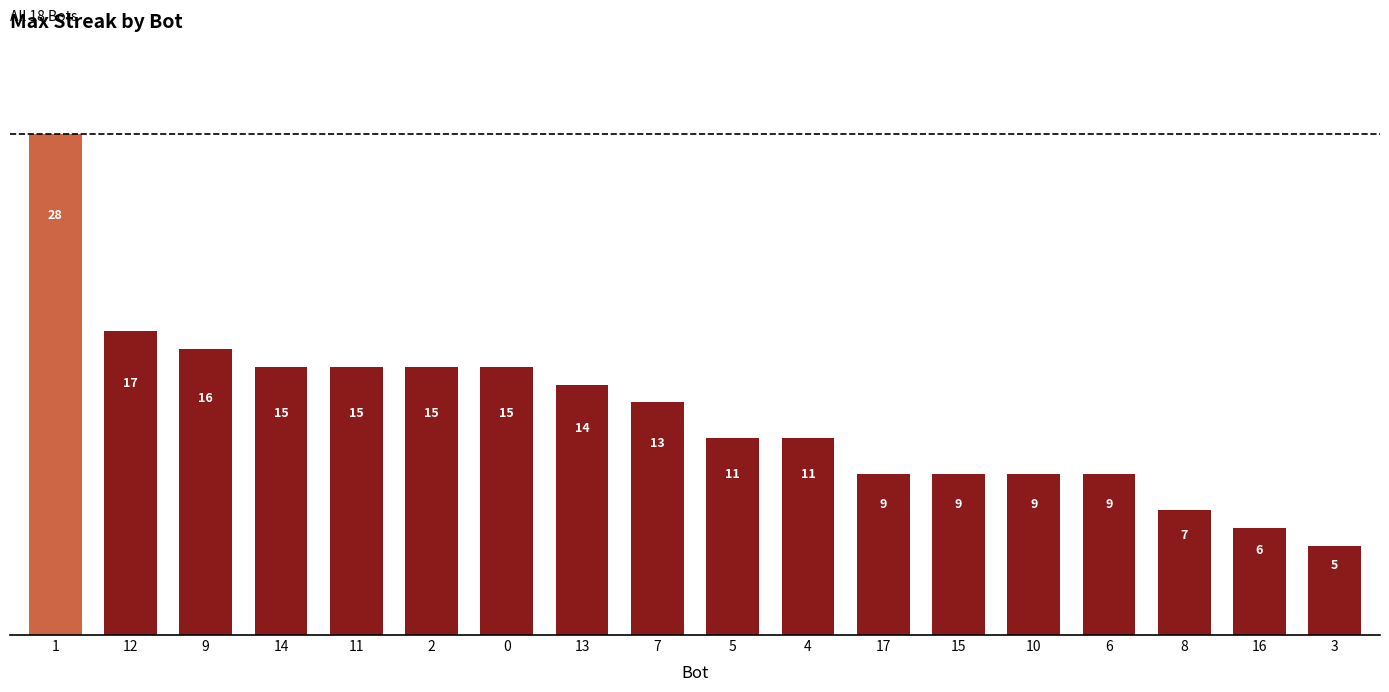

The chart shows a value of 6 at 5. True or false?

False